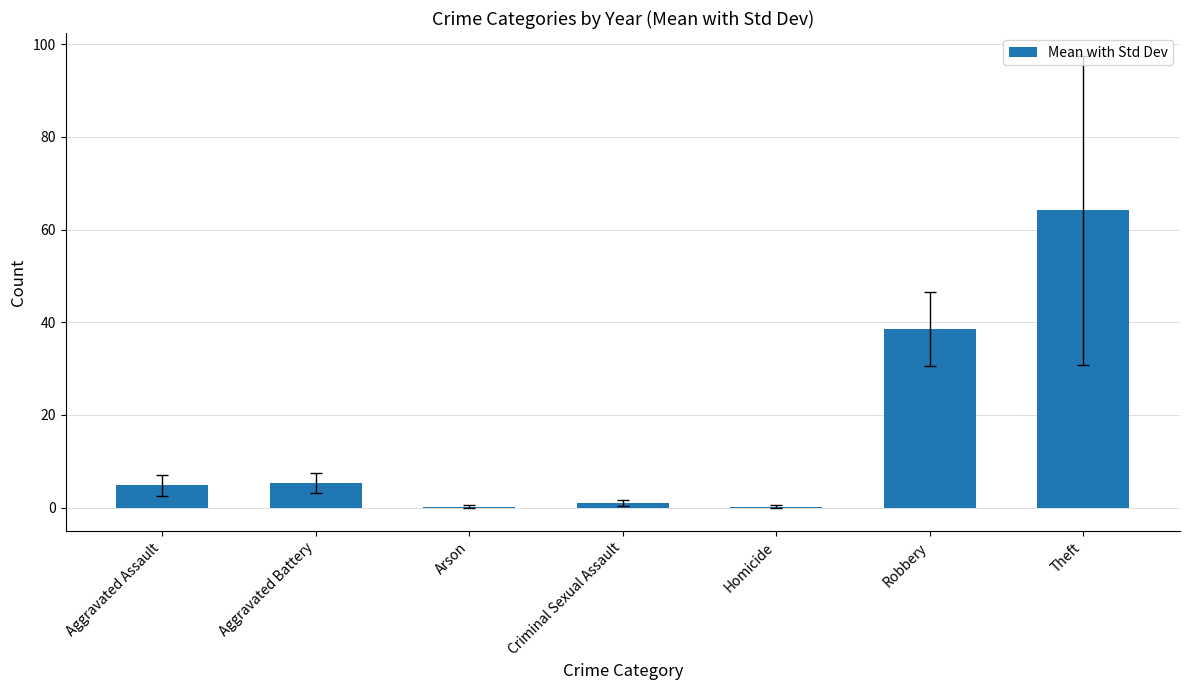

At which category does the chart reach its peak across all series?

Theft